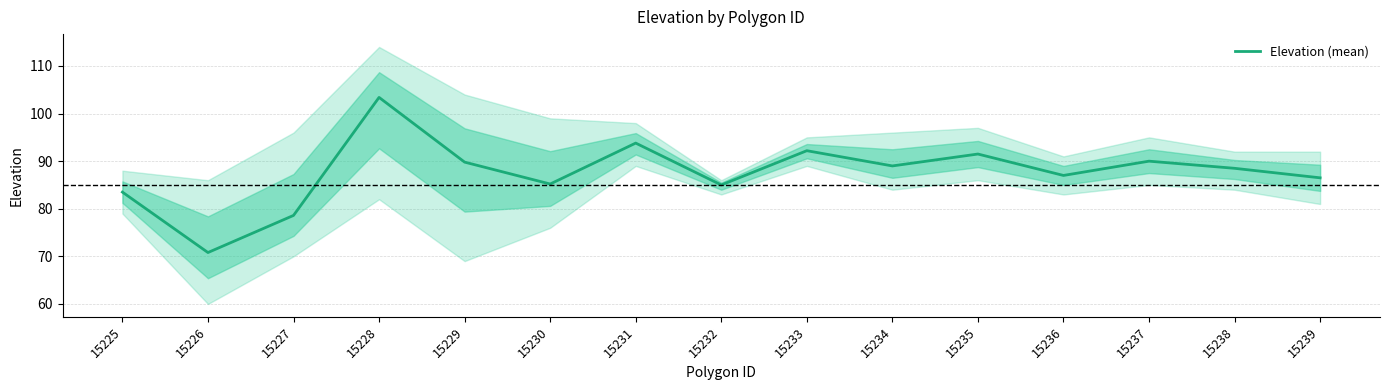

Rank the categories by value from highest to lowest.

15228, 15231, 15233, 15235, 15237, 15229, 15234, 15238, 15236, 15239, 15230, 15232, 15225, 15227, 15226